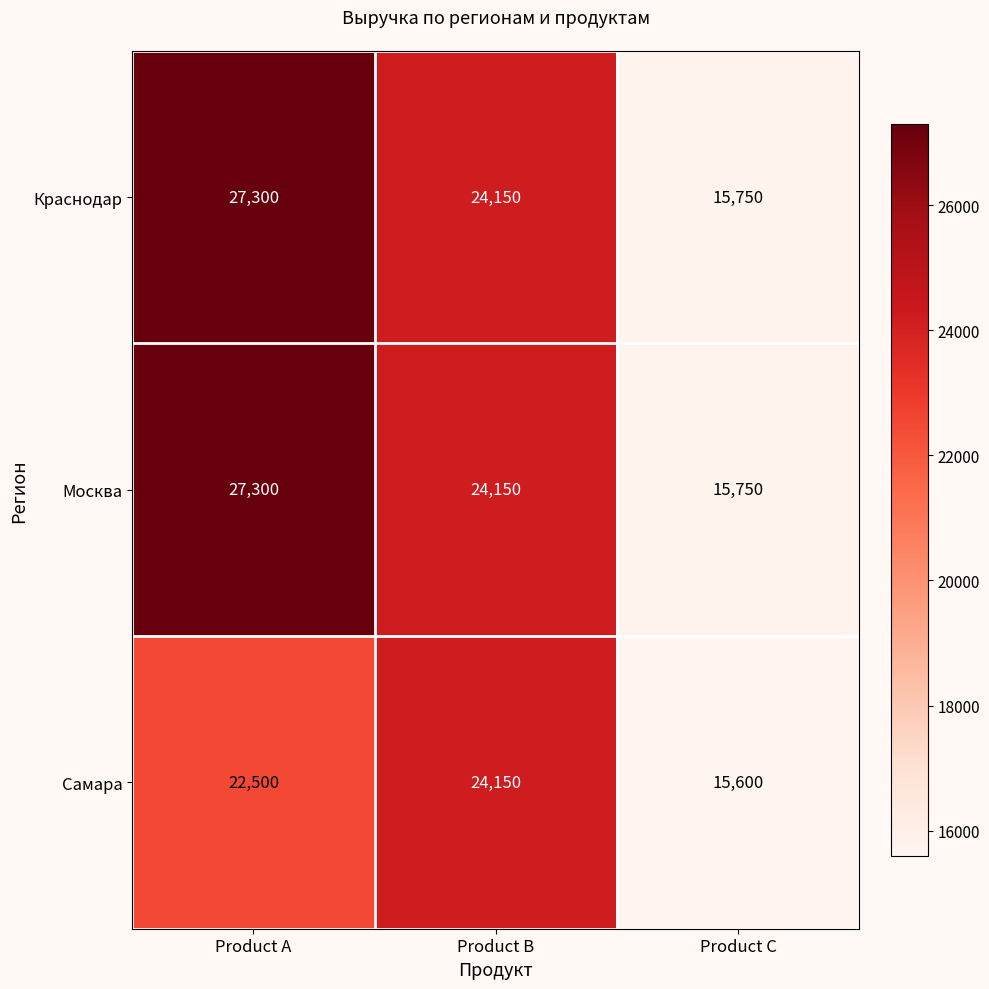

The Краснодар series shows 24150 at Product B. True or false?

True